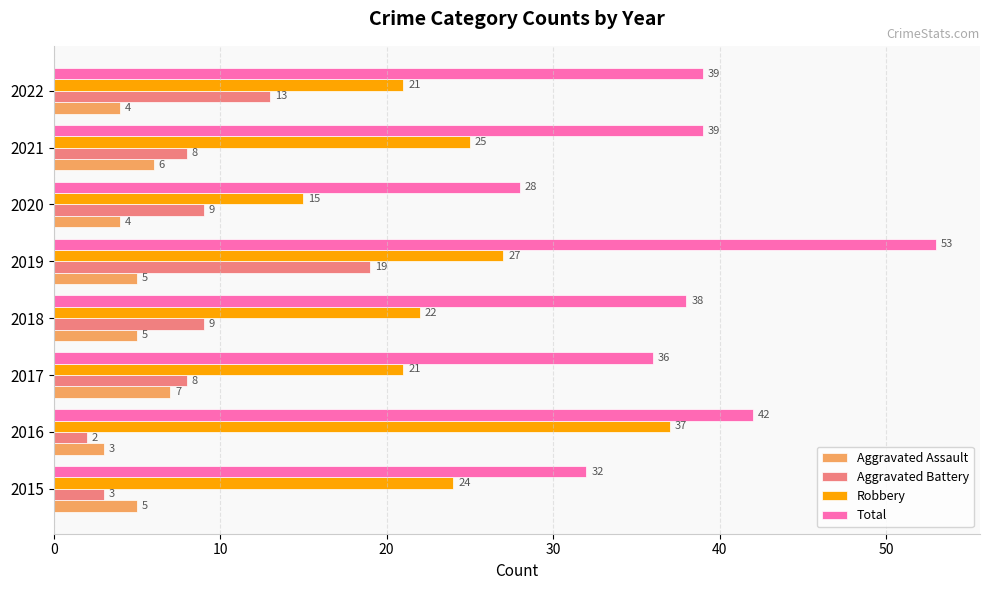

At which category does the chart reach its peak across all series?

2019